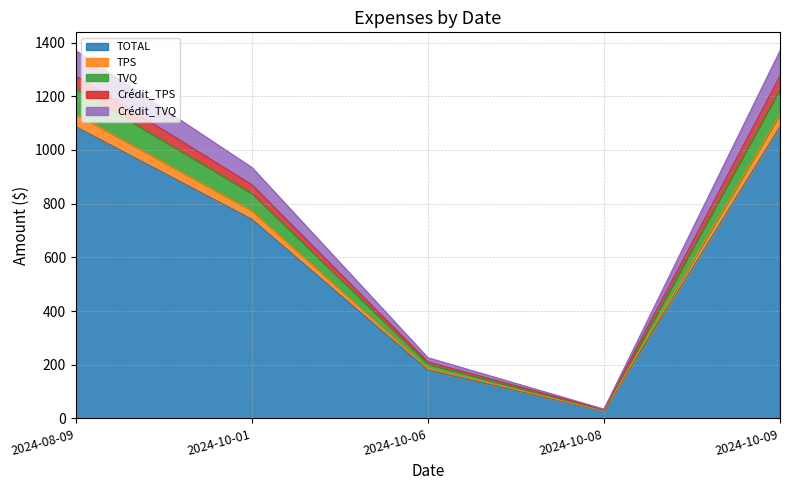

What is the difference between the TOTAL values at 2024-10-01 and 2024-10-08?

714.2